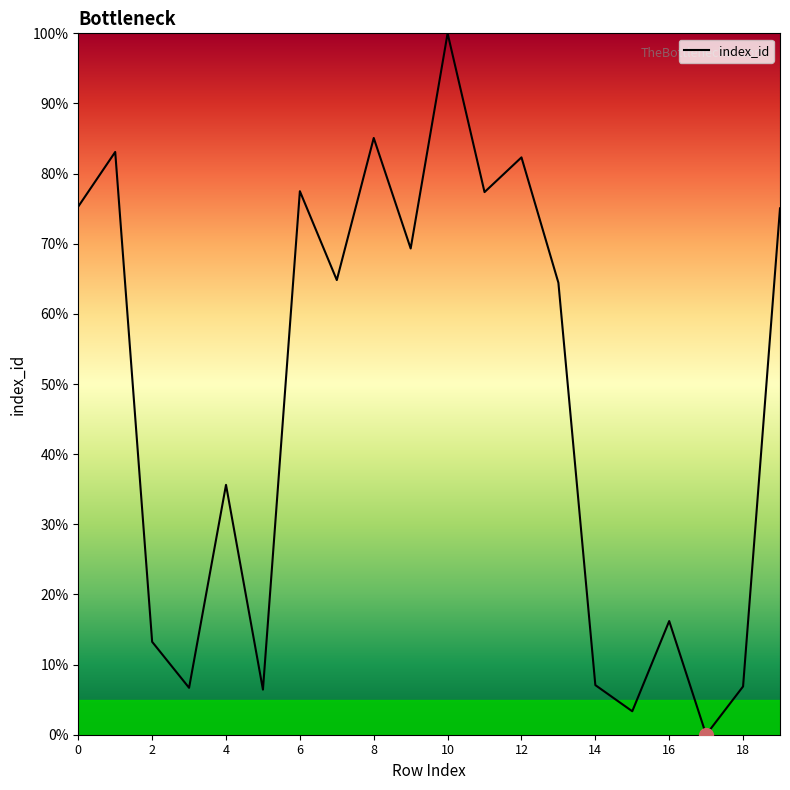

Is this an area chart (filled region under the line)?

No